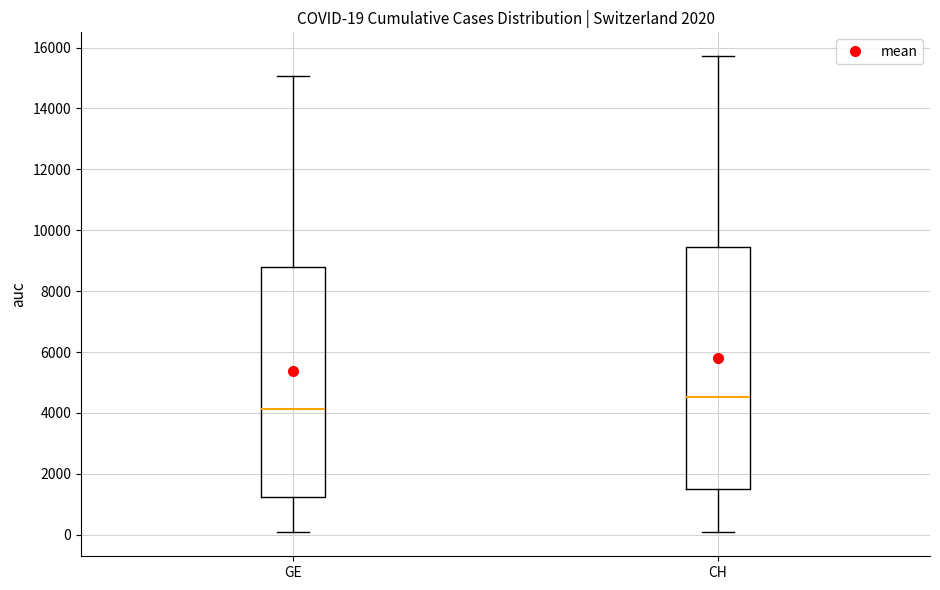

Which box has the lowest median line?

GE